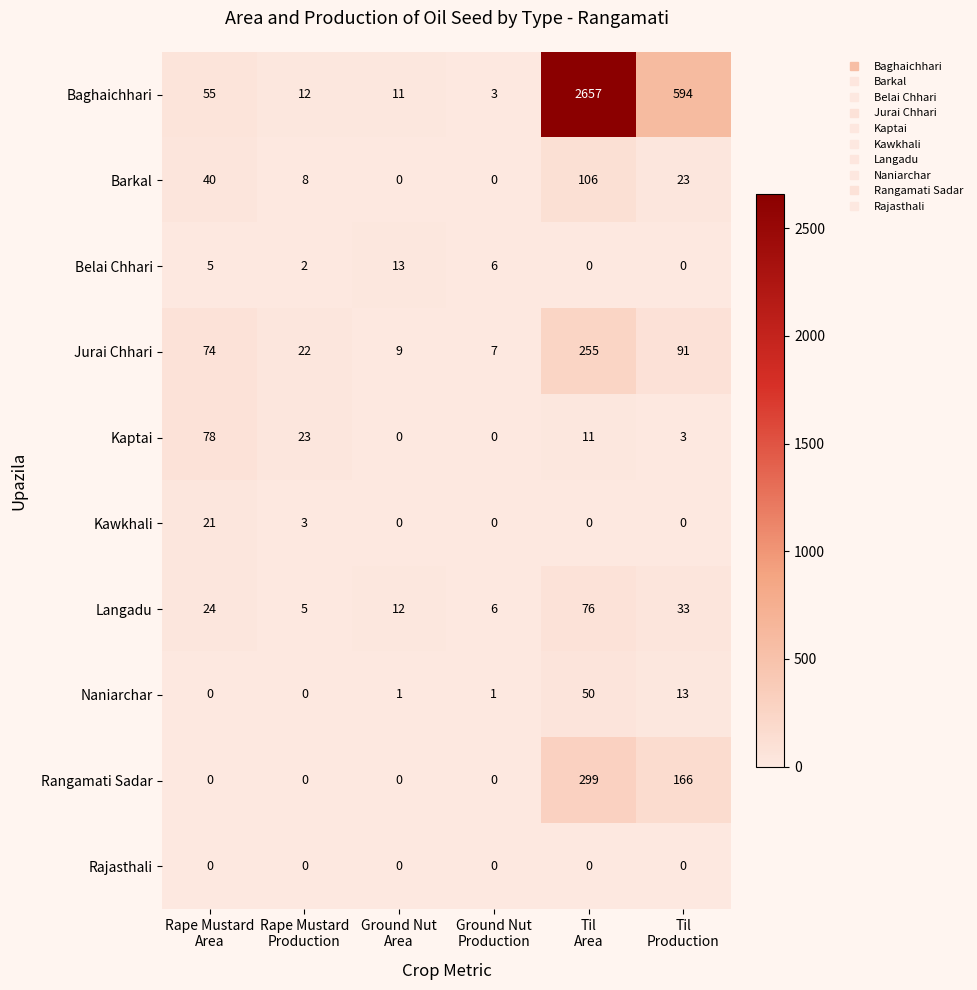

List the series in order of their peak value, lowest first.

Rajasthali, Belai Chhari, Kawkhali, Naniarchar, Langadu, Kaptai, Barkal, Jurai Chhari, Rangamati Sadar, Baghaichhari